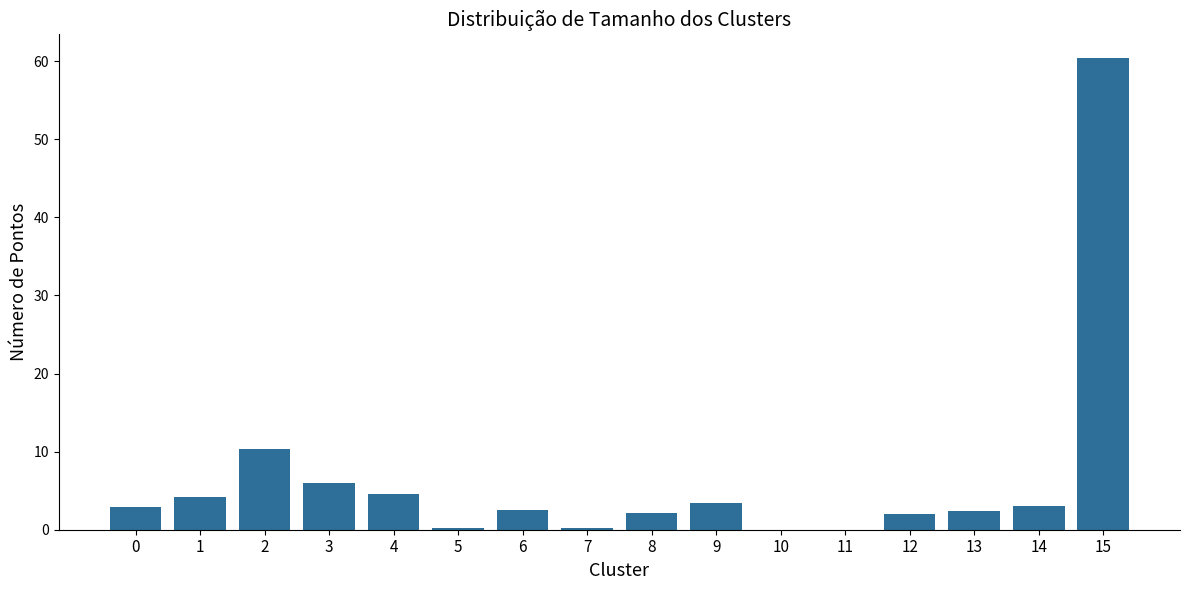

What is the sum of the values at 4 and 12?

6.5